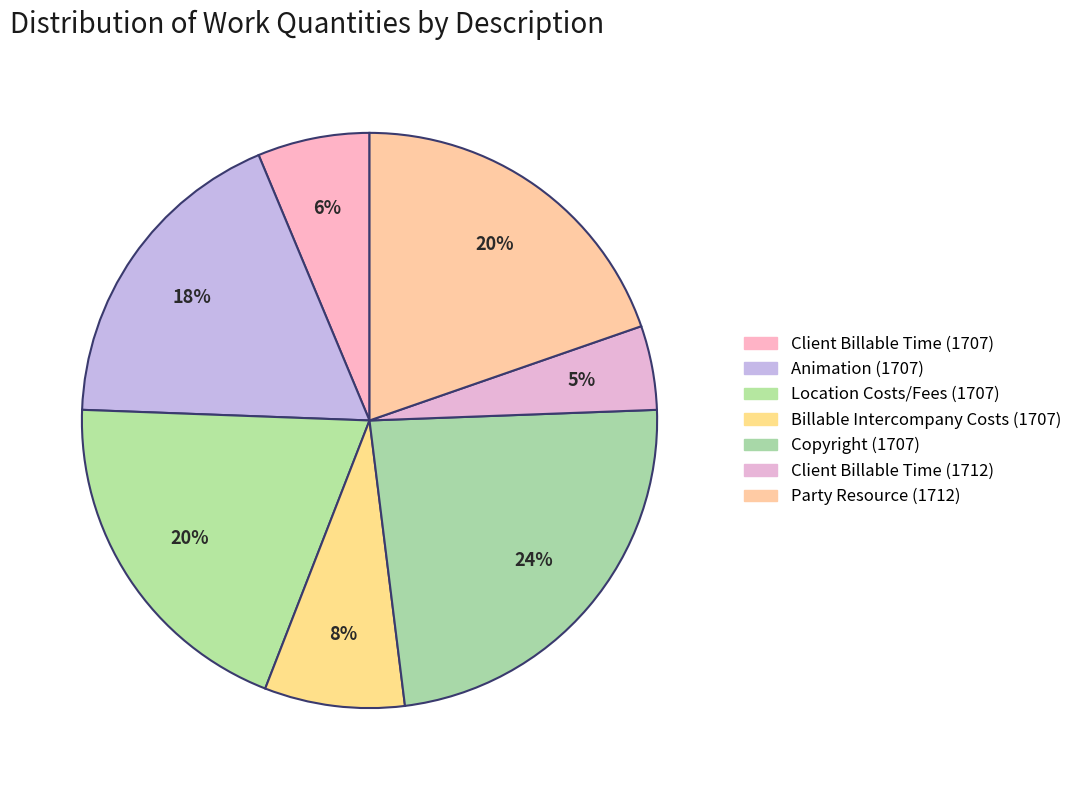

True or false: Location Costs/Fees (1707) accounts for 20% of the total.

True